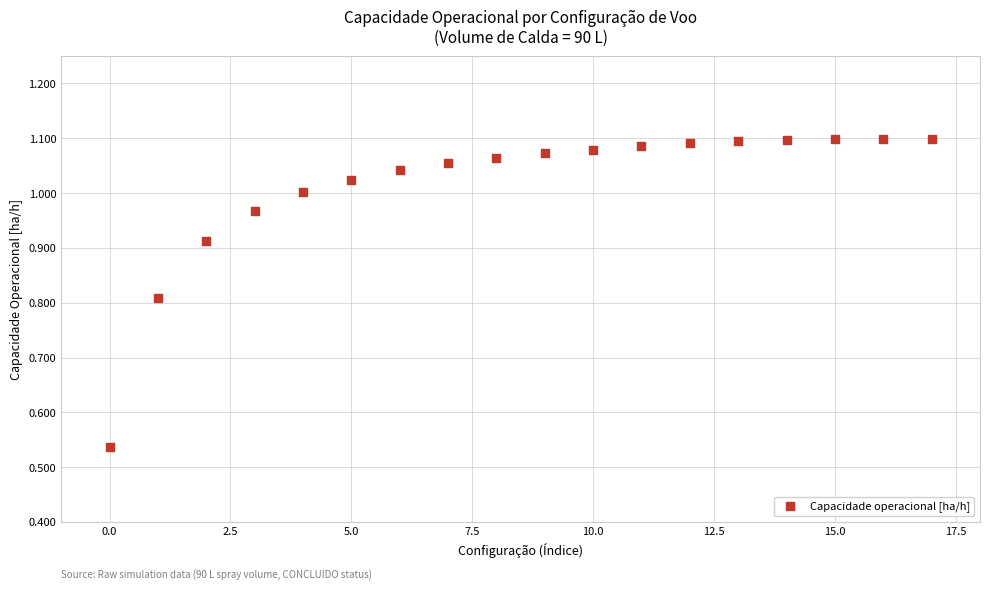

What is the range of Y values (max minus min)?

0.6